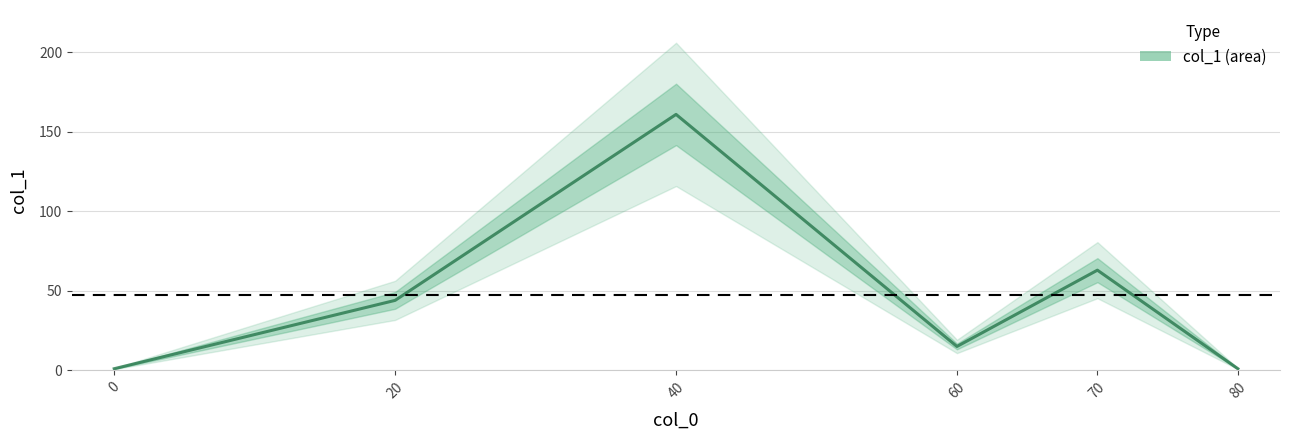

The value at 60 is 27. True or false?

False